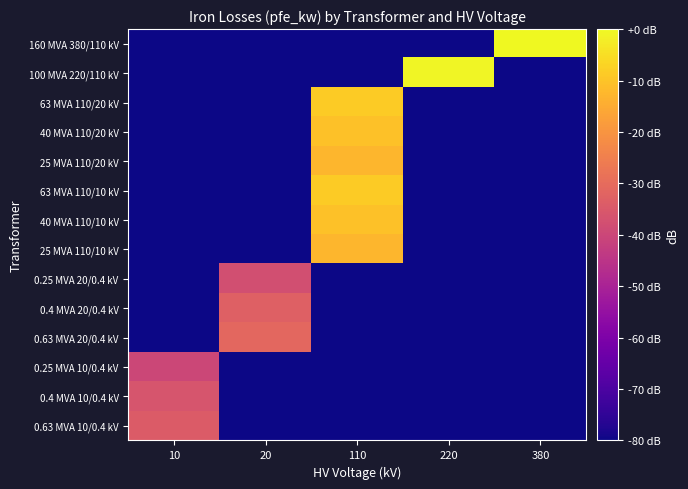

Between 220 and 10, which is larger?

220